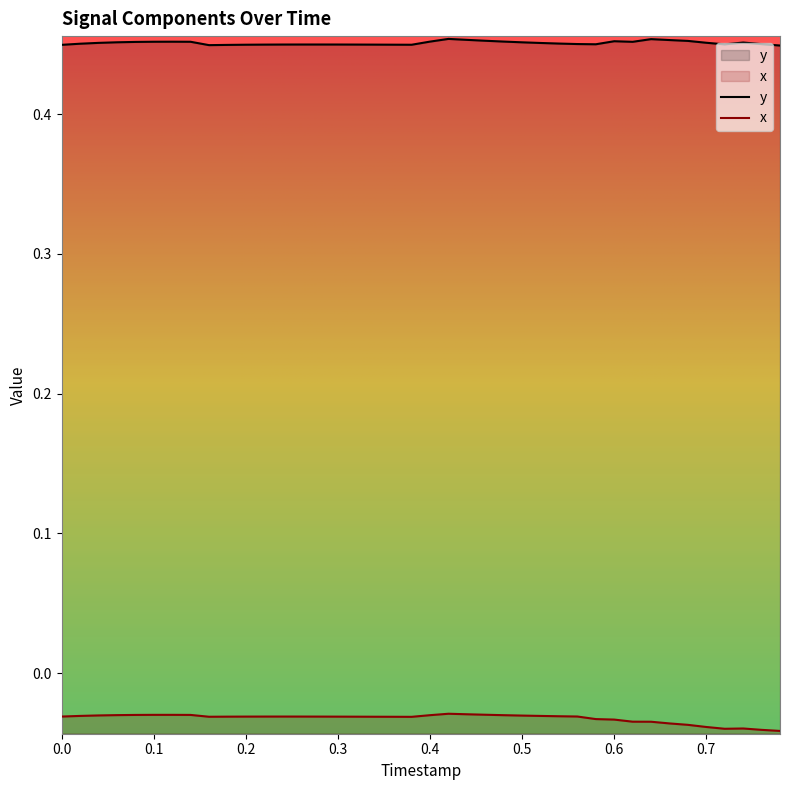

At how many categories does at least one series exceed 0?

40